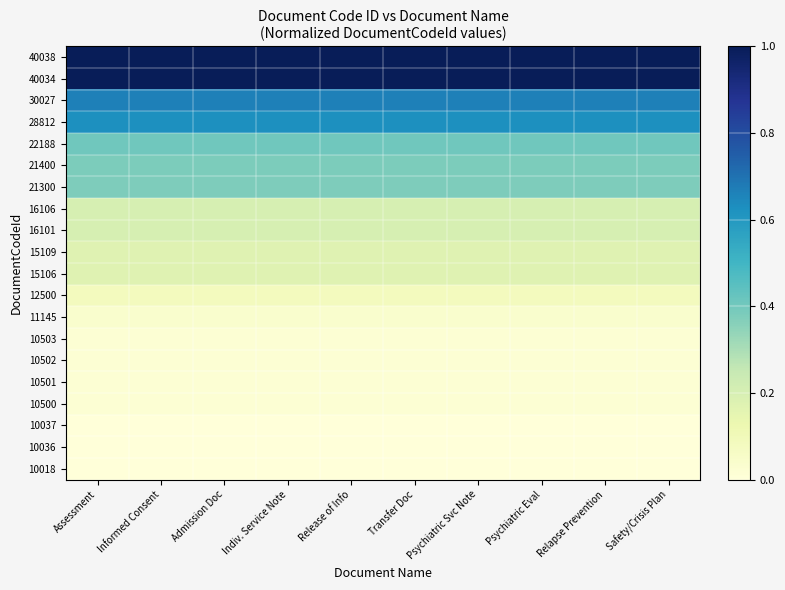

Reading left to right, what are all the values shown in this chart?

10018: Assessment=0.0	Informed Consent=0.0	Admission Doc=0.0	Indiv. Service Note=0.0	Release of Info=0.0	Transfer Doc=0.0	Psychiatric Svc Note=0.0	Psychiatric Eval=0.0	Relapse Prevention=0.0	Safety/Crisis Plan=0.0
10036: Assessment=0.0	Informed Consent=0.0	Admission Doc=0.0	Indiv. Service Note=0.0	Release of Info=0.0	Transfer Doc=0.0	Psychiatric Svc Note=0.0	Psychiatric Eval=0.0	Relapse Prevention=0.0	Safety/Crisis Plan=0.0
10037: Assessment=0.0	Informed Consent=0.0	Admission Doc=0.0	Indiv. Service Note=0.0	Release of Info=0.0	Transfer Doc=0.0	Psychiatric Svc Note=0.0	Psychiatric Eval=0.0	Relapse Prevention=0.0	Safety/Crisis Plan=0.0
10500: Assessment=0.0	Informed Consent=0.0	Admission Doc=0.0	Indiv. Service Note=0.0	Release of Info=0.0	Transfer Doc=0.0	Psychiatric Svc Note=0.0	Psychiatric Eval=0.0	Relapse Prevention=0.0	Safety/Crisis Plan=0.0
10501: Assessment=0.0	Informed Consent=0.0	Admission Doc=0.0	Indiv. Service Note=0.0	Release of Info=0.0	Transfer Doc=0.0	Psychiatric Svc Note=0.0	Psychiatric Eval=0.0	Relapse Prevention=0.0	Safety/Crisis Plan=0.0
10502: Assessment=0.0	Informed Consent=0.0	Admission Doc=0.0	Indiv. Service Note=0.0	Release of Info=0.0	Transfer Doc=0.0	Psychiatric Svc Note=0.0	Psychiatric Eval=0.0	Relapse Prevention=0.0	Safety/Crisis Plan=0.0
10503: Assessment=0.0	Informed Consent=0.0	Admission Doc=0.0	Indiv. Service Note=0.0	Release of Info=0.0	Transfer Doc=0.0	Psychiatric Svc Note=0.0	Psychiatric Eval=0.0	Relapse Prevention=0.0	Safety/Crisis Plan=0.0
11145: Assessment=0.0	Informed Consent=0.0	Admission Doc=0.0	Indiv. Service Note=0.0	Release of Info=0.0	Transfer Doc=0.0	Psychiatric Svc Note=0.0	Psychiatric Eval=0.0	Relapse Prevention=0.0	Safety/Crisis Plan=0.0
12500: Assessment=0.1	Informed Consent=0.1	Admission Doc=0.1	Indiv. Service Note=0.1	Release of Info=0.1	Transfer Doc=0.1	Psychiatric Svc Note=0.1	Psychiatric Eval=0.1	Relapse Prevention=0.1	Safety/Crisis Plan=0.1
15106: Assessment=0.2	Informed Consent=0.2	Admission Doc=0.2	Indiv. Service Note=0.2	Release of Info=0.2	Transfer Doc=0.2	Psychiatric Svc Note=0.2	Psychiatric Eval=0.2	Relapse Prevention=0.2	Safety/Crisis Plan=0.2
15109: Assessment=0.2	Informed Consent=0.2	Admission Doc=0.2	Indiv. Service Note=0.2	Release of Info=0.2	Transfer Doc=0.2	Psychiatric Svc Note=0.2	Psychiatric Eval=0.2	Relapse Prevention=0.2	Safety/Crisis Plan=0.2
16101: Assessment=0.2	Informed Consent=0.2	Admission Doc=0.2	Indiv. Service Note=0.2	Release of Info=0.2	Transfer Doc=0.2	Psychiatric Svc Note=0.2	Psychiatric Eval=0.2	Relapse Prevention=0.2	Safety/Crisis Plan=0.2
16106: Assessment=0.2	Informed Consent=0.2	Admission Doc=0.2	Indiv. Service Note=0.2	Release of Info=0.2	Transfer Doc=0.2	Psychiatric Svc Note=0.2	Psychiatric Eval=0.2	Relapse Prevention=0.2	Safety/Crisis Plan=0.2
21300: Assessment=0.4	Informed Consent=0.4	Admission Doc=0.4	Indiv. Service Note=0.4	Release of Info=0.4	Transfer Doc=0.4	Psychiatric Svc Note=0.4	Psychiatric Eval=0.4	Relapse Prevention=0.4	Safety/Crisis Plan=0.4
21400: Assessment=0.4	Informed Consent=0.4	Admission Doc=0.4	Indiv. Service Note=0.4	Release of Info=0.4	Transfer Doc=0.4	Psychiatric Svc Note=0.4	Psychiatric Eval=0.4	Relapse Prevention=0.4	Safety/Crisis Plan=0.4
22188: Assessment=0.4	Informed Consent=0.4	Admission Doc=0.4	Indiv. Service Note=0.4	Release of Info=0.4	Transfer Doc=0.4	Psychiatric Svc Note=0.4	Psychiatric Eval=0.4	Relapse Prevention=0.4	Safety/Crisis Plan=0.4
28812: Assessment=0.6	Informed Consent=0.6	Admission Doc=0.6	Indiv. Service Note=0.6	Release of Info=0.6	Transfer Doc=0.6	Psychiatric Svc Note=0.6	Psychiatric Eval=0.6	Relapse Prevention=0.6	Safety/Crisis Plan=0.6
30027: Assessment=0.7	Informed Consent=0.7	Admission Doc=0.7	Indiv. Service Note=0.7	Release of Info=0.7	Transfer Doc=0.7	Psychiatric Svc Note=0.7	Psychiatric Eval=0.7	Relapse Prevention=0.7	Safety/Crisis Plan=0.7
40034: Assessment=1.0	Informed Consent=1.0	Admission Doc=1.0	Indiv. Service Note=1.0	Release of Info=1.0	Transfer Doc=1.0	Psychiatric Svc Note=1.0	Psychiatric Eval=1.0	Relapse Prevention=1.0	Safety/Crisis Plan=1.0
40038: Assessment=1.0	Informed Consent=1.0	Admission Doc=1.0	Indiv. Service Note=1.0	Release of Info=1.0	Transfer Doc=1.0	Psychiatric Svc Note=1.0	Psychiatric Eval=1.0	Relapse Prevention=1.0	Safety/Crisis Plan=1.0